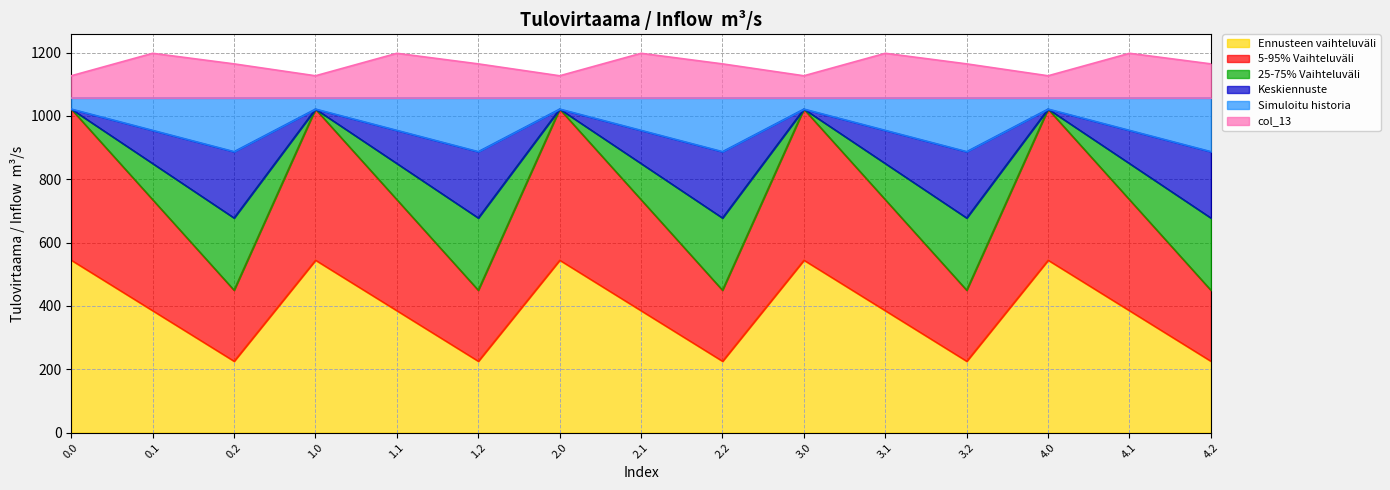

Which label corresponds to the smallest value in the chart?

0.2